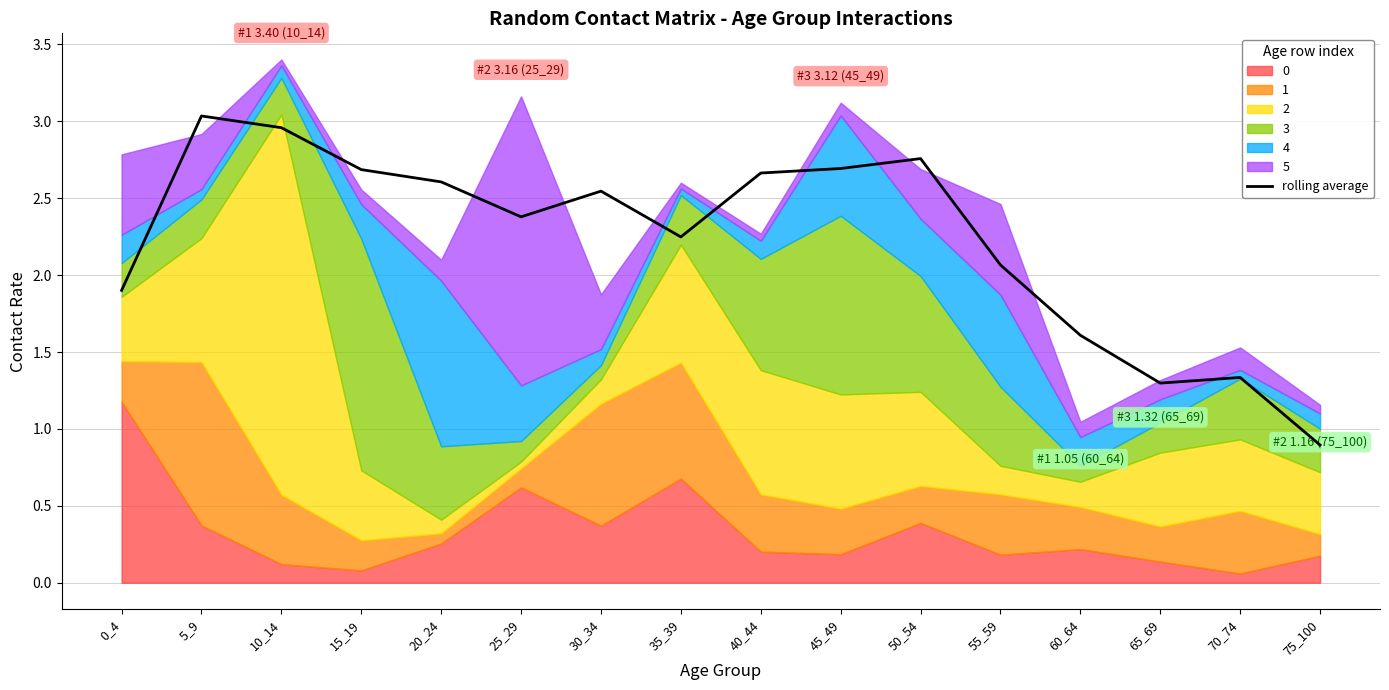

What is the value of the 4th point from the left?

2.7